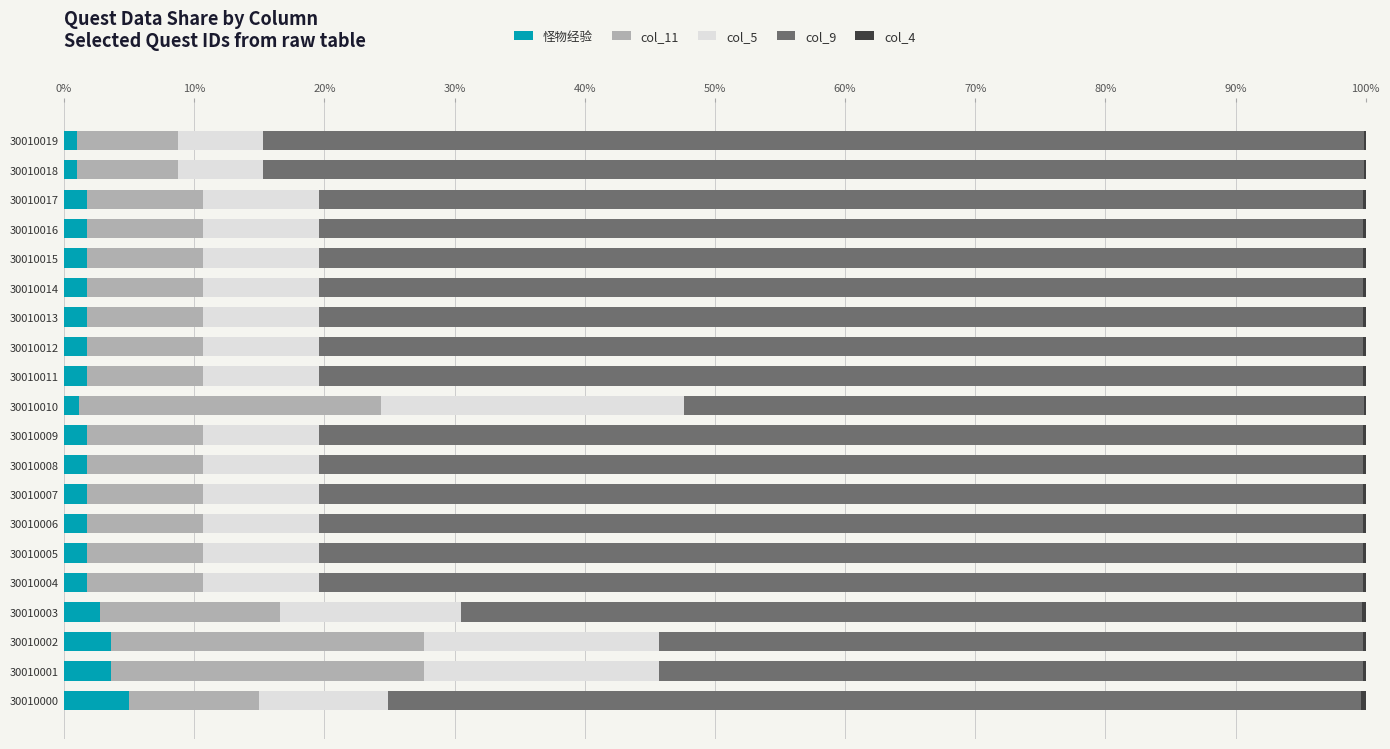

What is the sum of all 怪物经验 values?

41.2